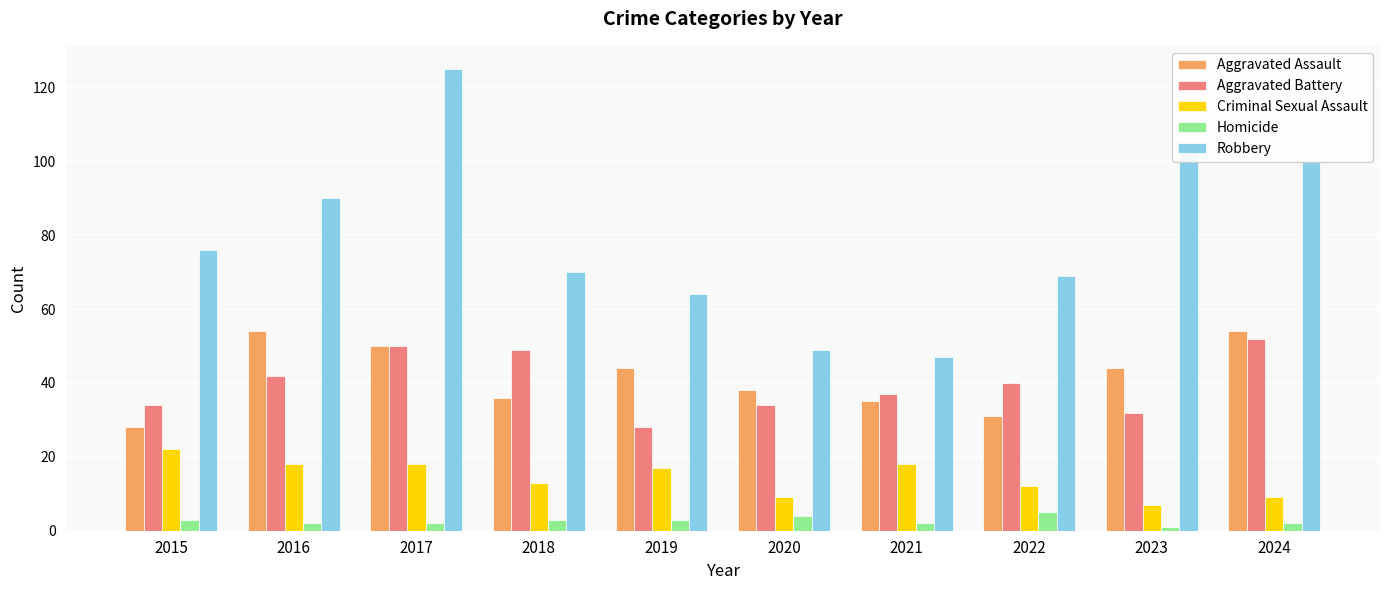

Reading left to right, list all the values displayed in this chart.

Aggravated Assault: 2015=28	2016=54	2017=50	2018=36	2019=44	2020=38	2021=35	2022=31	2023=44	2024=54
Aggravated Battery: 2015=34	2016=42	2017=50	2018=49	2019=28	2020=34	2021=37	2022=40	2023=32	2024=52
Criminal Sexual Assault: 2015=22	2016=18	2017=18	2018=13	2019=17	2020=9	2021=18	2022=12	2023=7	2024=9
Homicide: 2015=3	2016=2	2017=2	2018=3	2019=3	2020=4	2021=2	2022=5	2023=1	2024=2
Robbery: 2015=76	2016=90	2017=125	2018=70	2019=64	2020=49	2021=47	2022=69	2023=105	2024=100